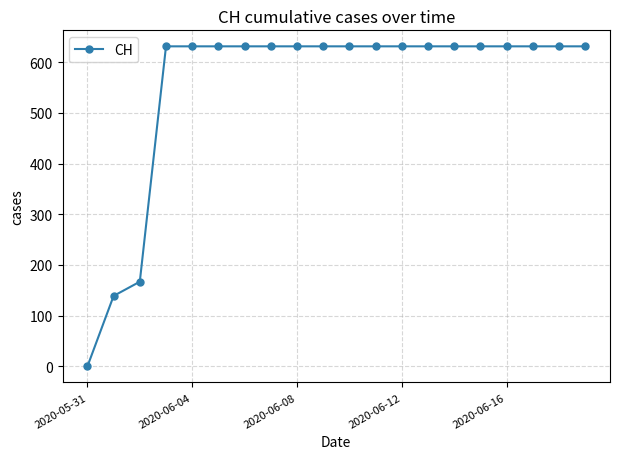

What is the maximum value shown in the chart?

631